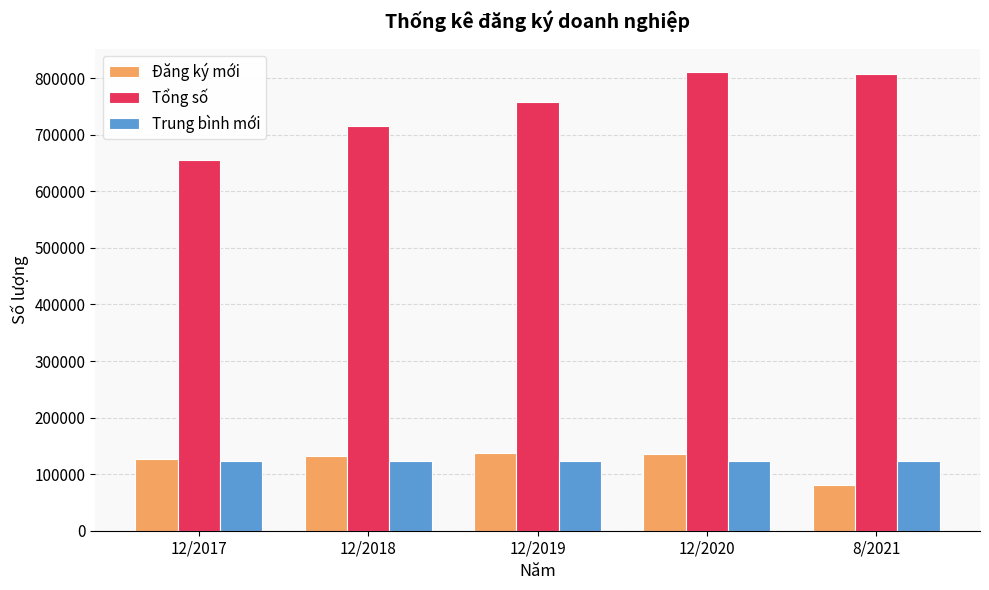

At which label does Đăng ký mới reach its minimum?

8/2021